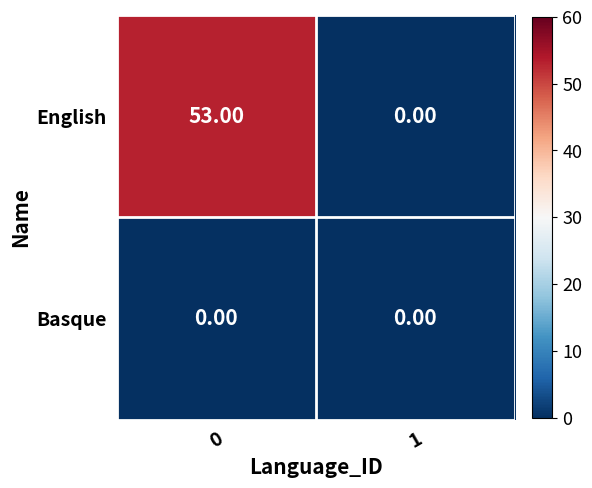

Rank the series by their average value, from lowest to highest.

Basque, English